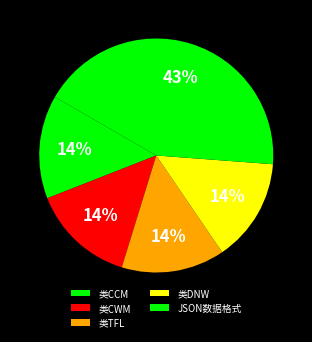

Rank the categories by value from highest to lowest.

JSON数据格式, 类CCM, 类CWM, 类TFL, 类DNW